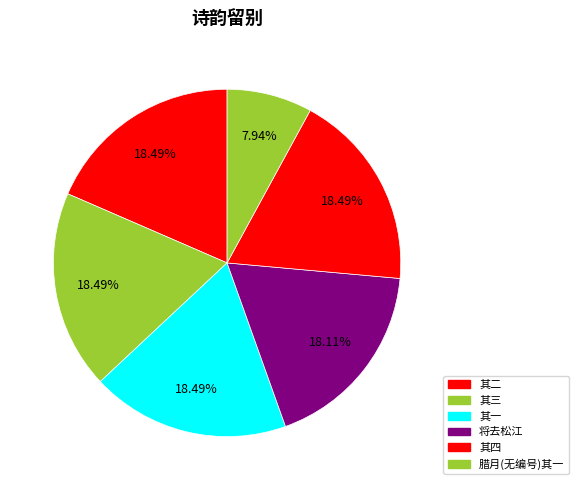

Count the number of slices in the pie.

6